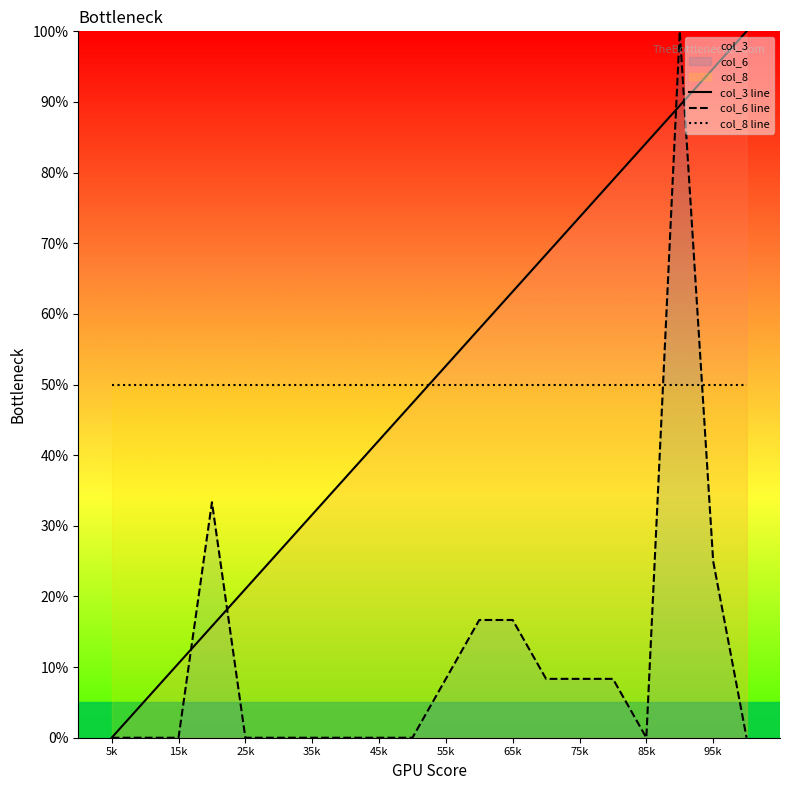

What is the greatest value displayed?

100.0